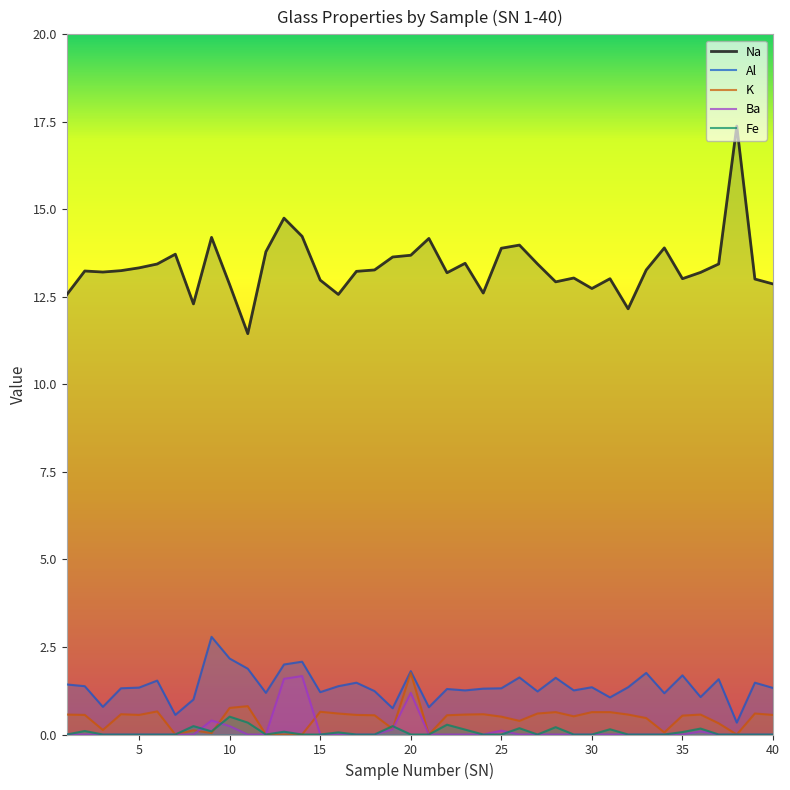

How many data points in Al are less than 1?

5